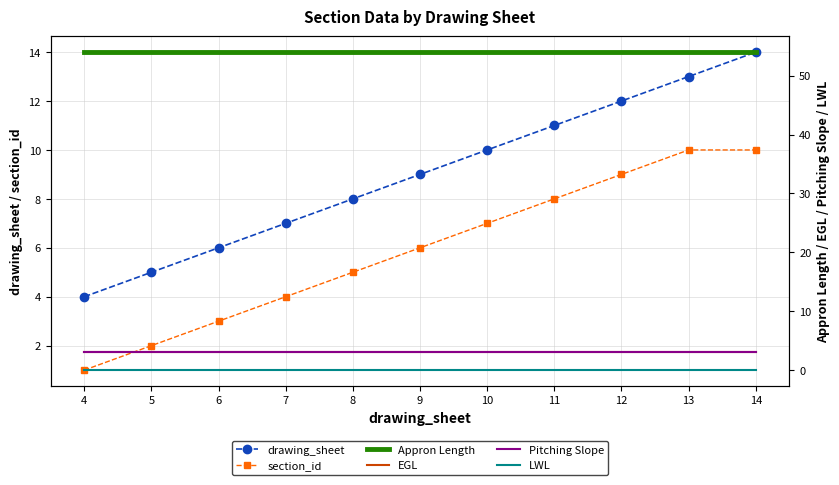

Which category has the highest value across all series?

4